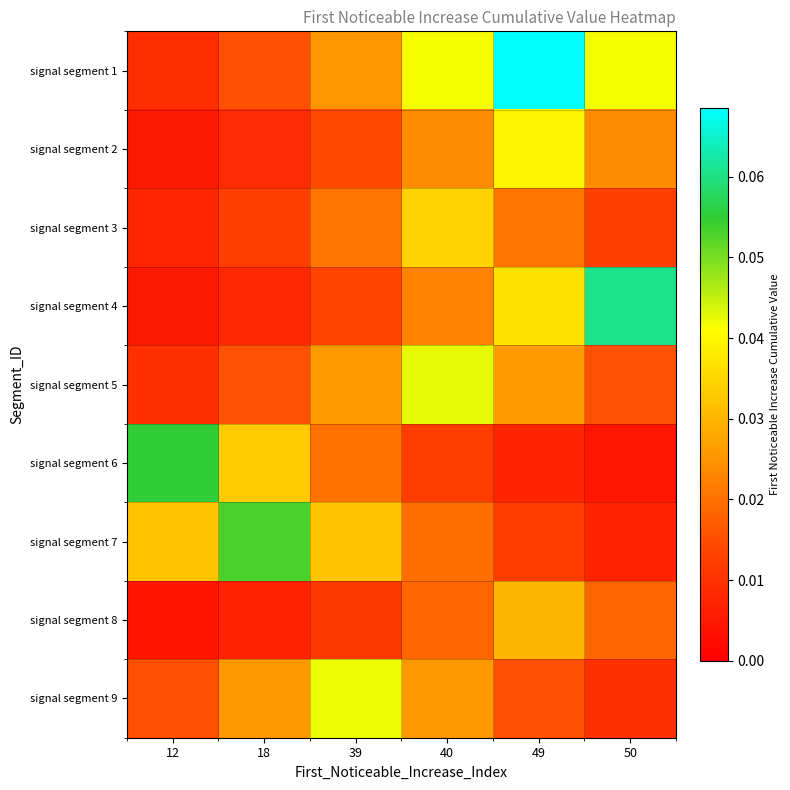

Which series has the largest total across all categories?

signal segment 1